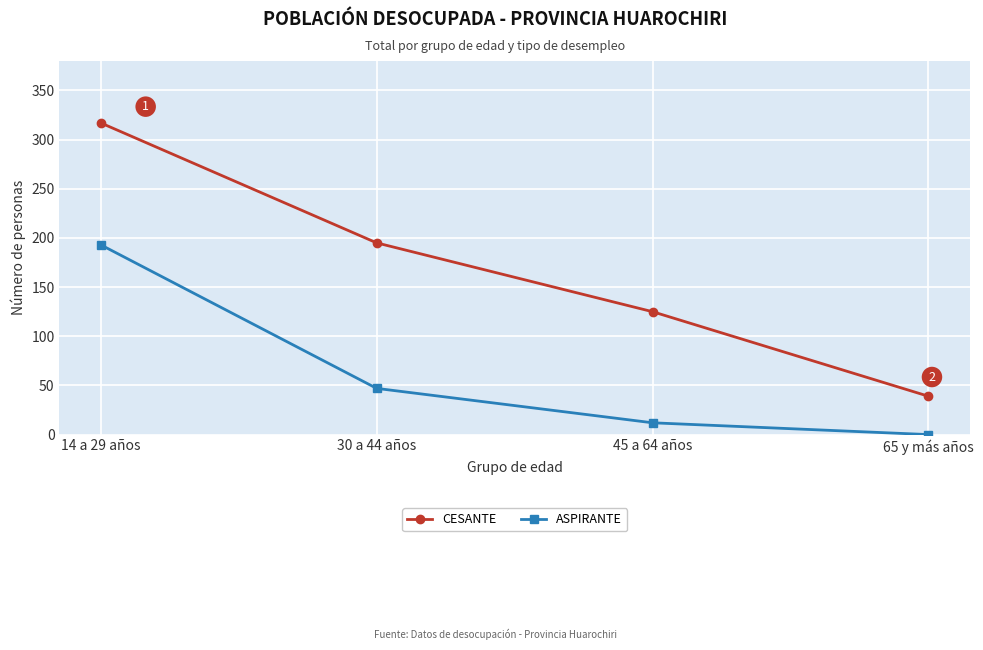

Reading left to right, list all the values displayed in this chart.

CESANTE: 317	195	125	39
ASPIRANTE: 193	47	12	0